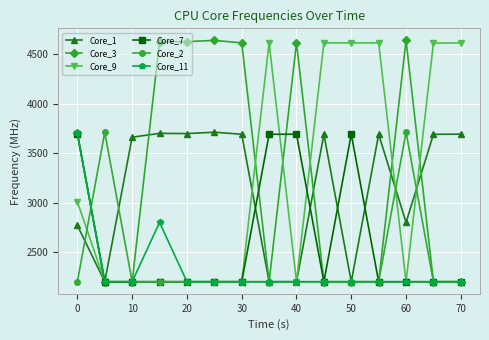

True or false: Core_3 has more than 1 interior local peaks.

True